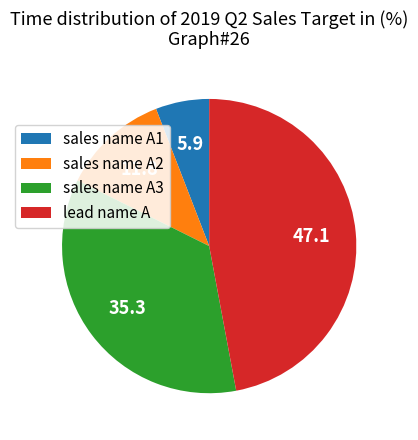

Does any single category account for the majority?

No